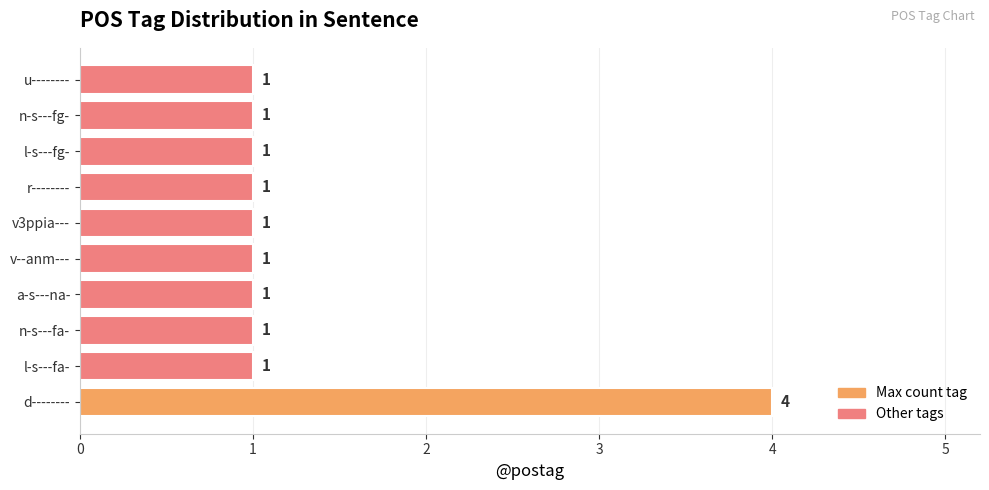

What is the ratio of the value at v3ppia--- to the value at n-s---fg-?

1.0